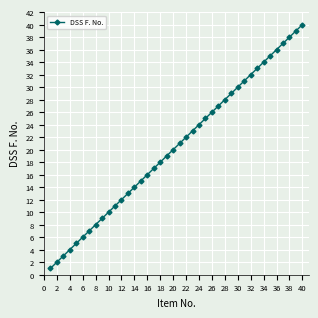

True or false: there are more than 1 points higher than both neighbors.

False